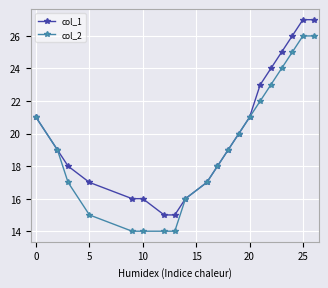

True or false: col_2 has more than 2 interior local peaks.

False